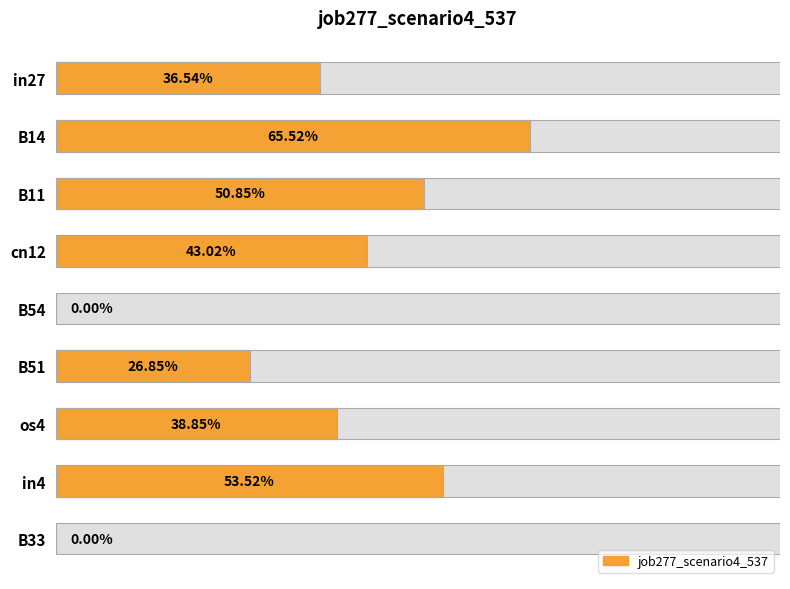

Rank the categories by value from lowest to highest.

B54, B33, B51, in27, os4, cn12, B11, in4, B14